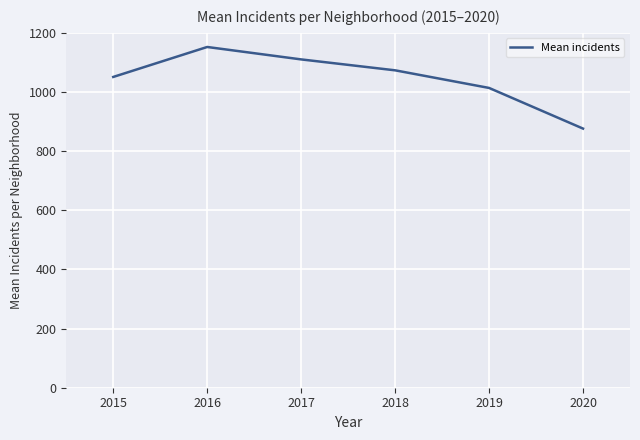

The chart shows a value of 1354.6 at 2020. True or false?

False